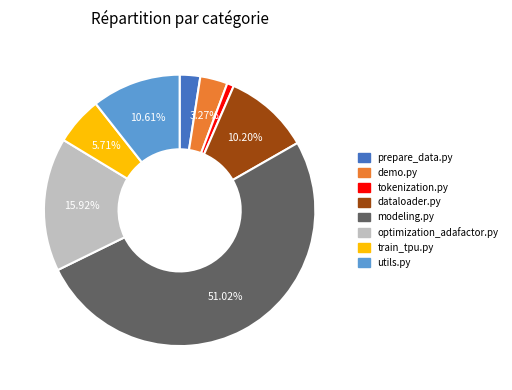

To the nearest percent, what portion does modeling.py represent?

51%